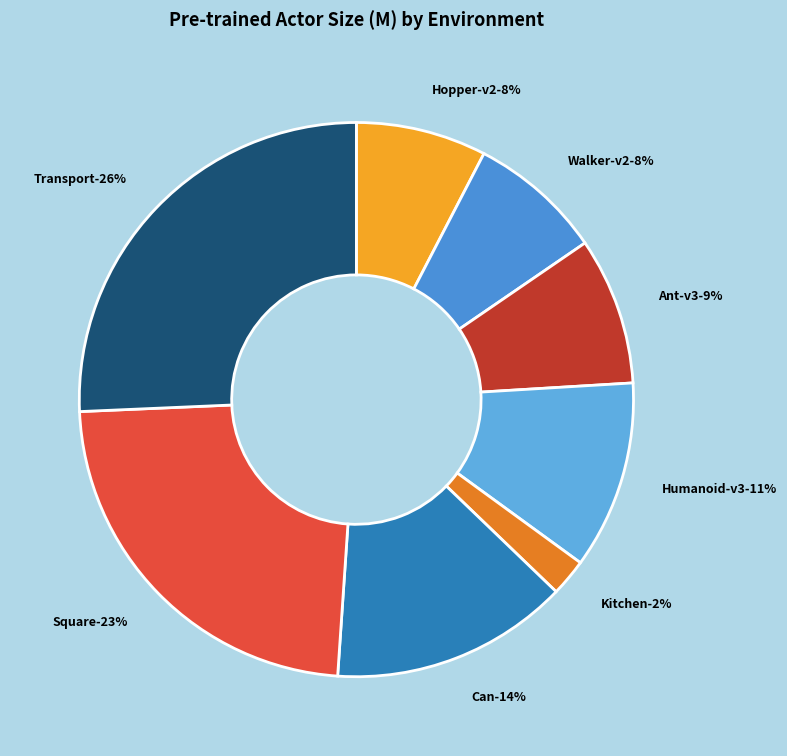

To the nearest percent, what is the average slice percentage?

12%